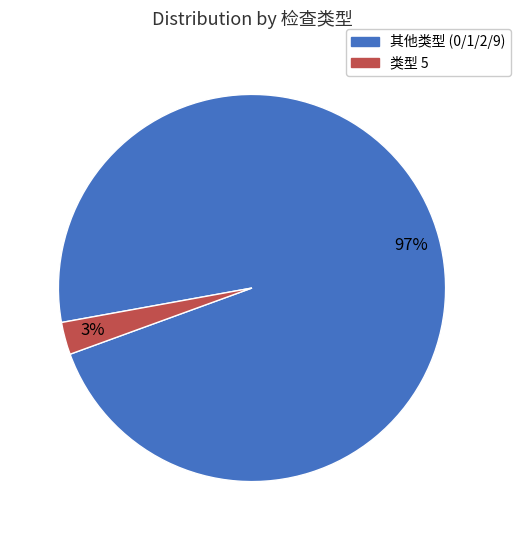

Is there a majority slice in this chart?

Yes